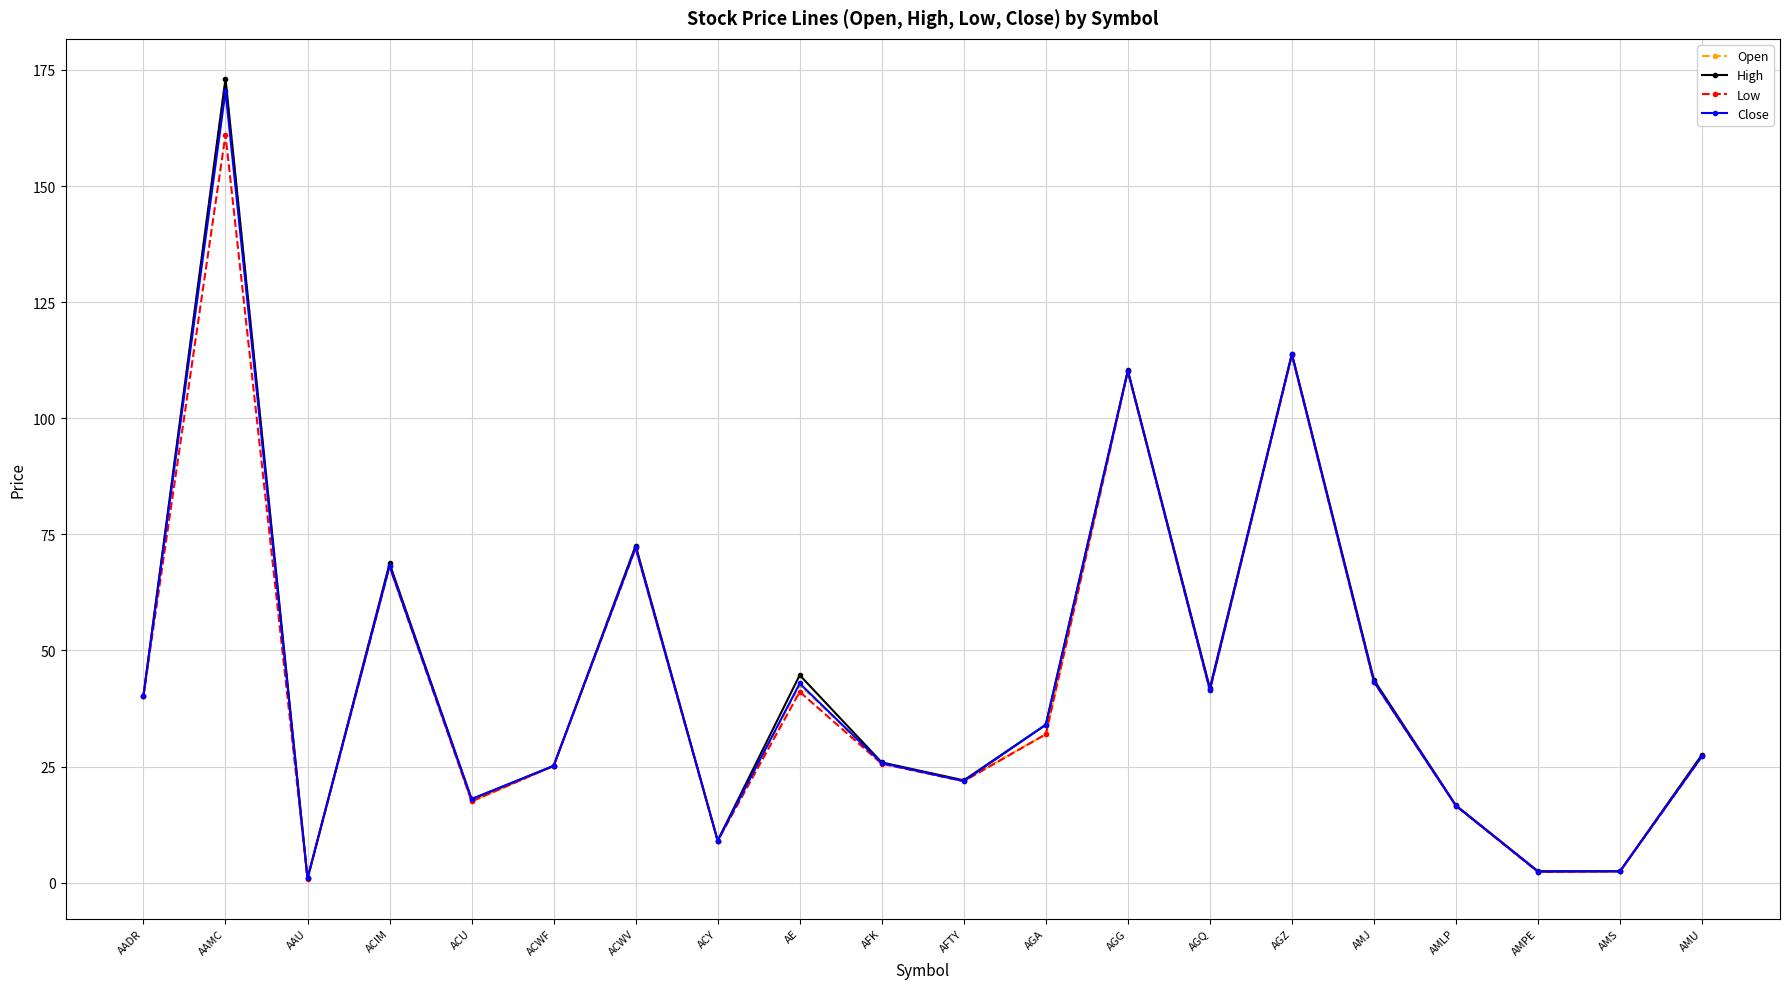

How many values in the High series are below 34?

10